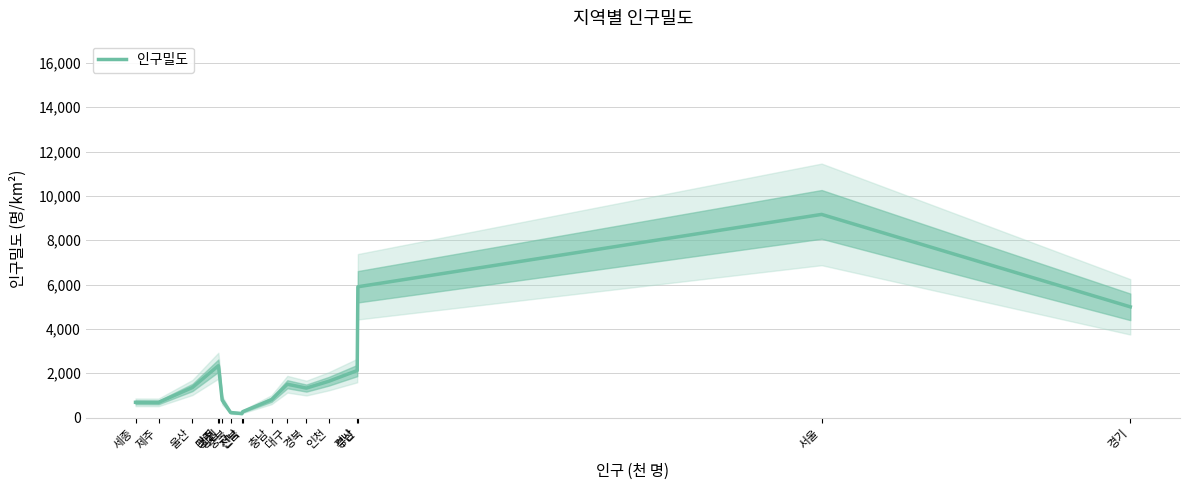

The value at 제주 is 685.8. True or false?

True